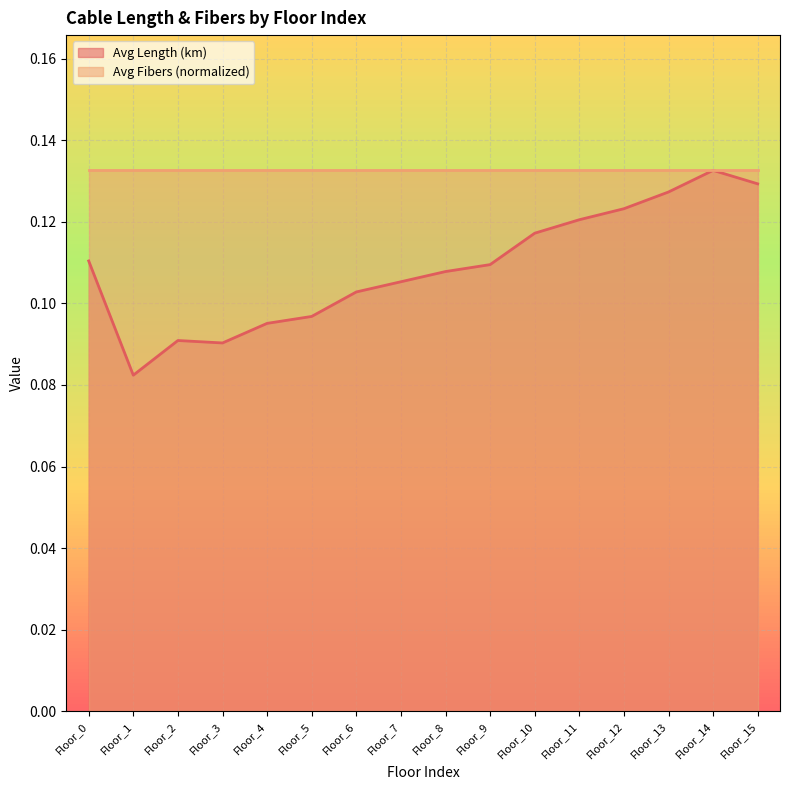

How many categories are shown in the chart?

16